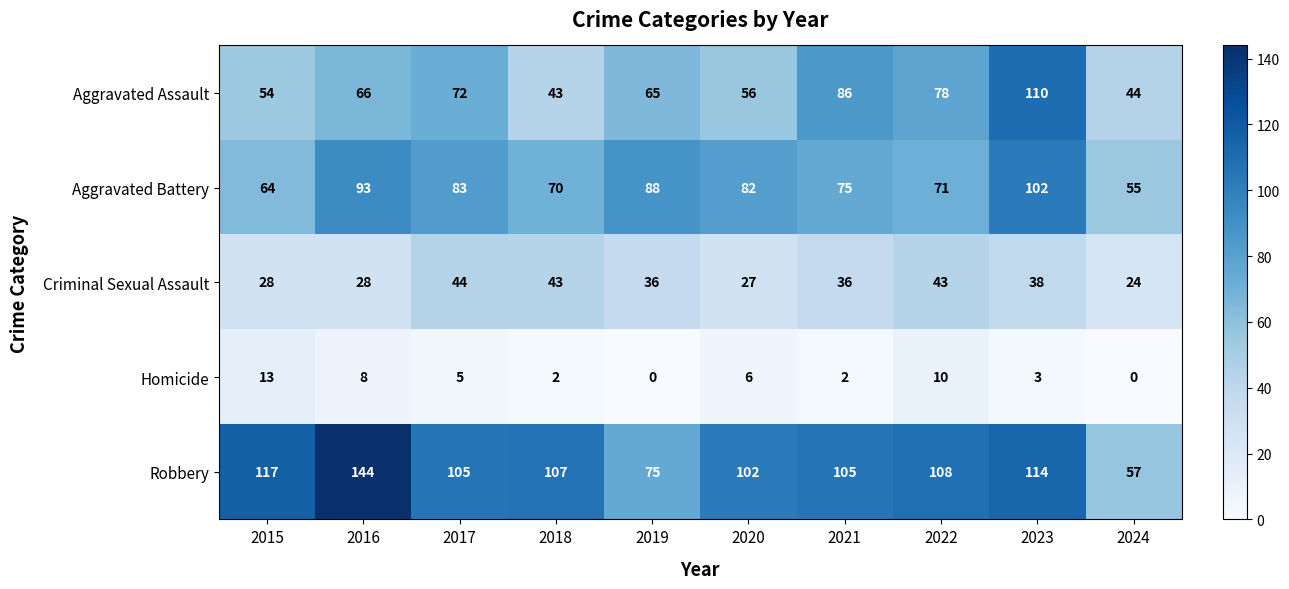

Is the value of Criminal Sexual Assault at 2022 greater than the value of Aggravated Assault at 2019?

No